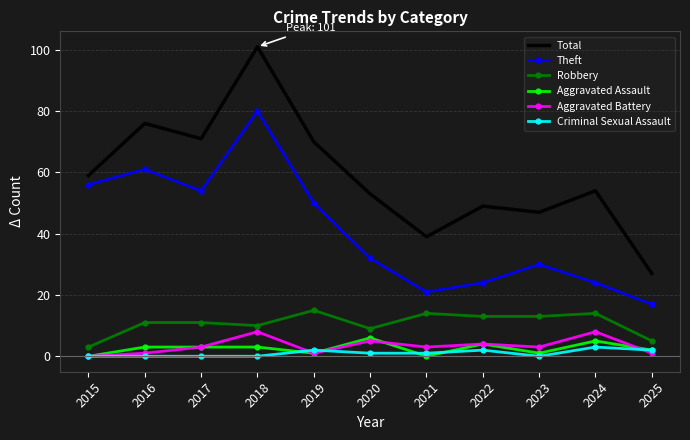

At which category is the sum across all series the highest?

2018